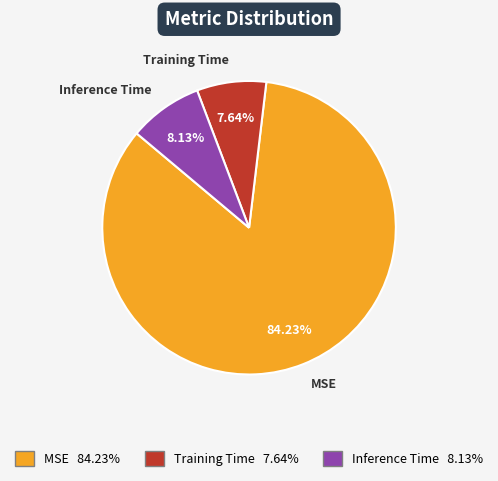

Is the sum of Inference Time and Training Time greater than half?

No